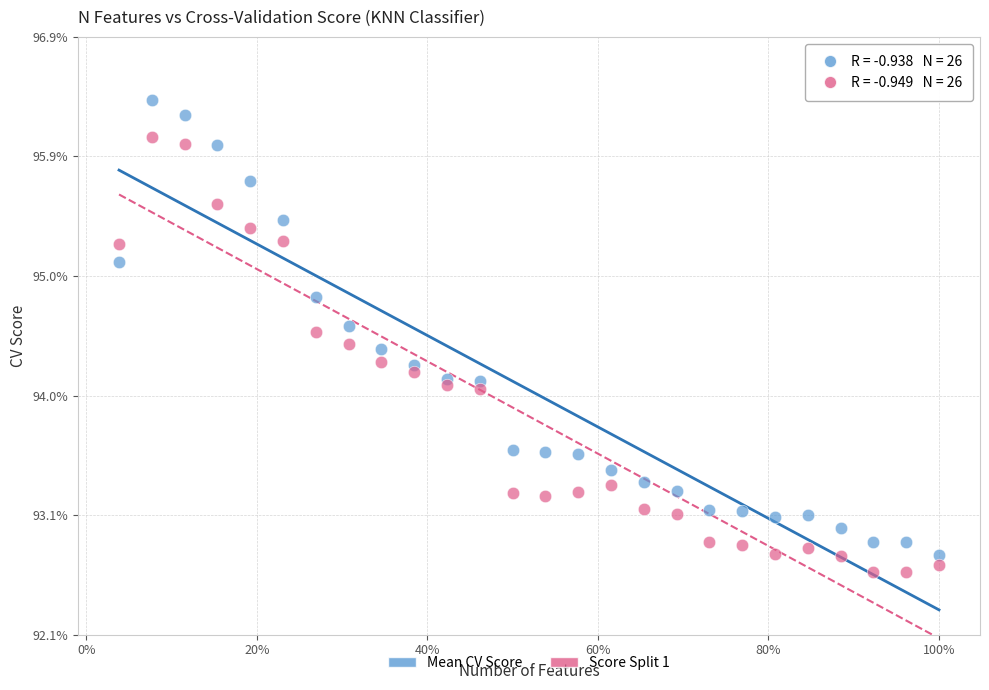

What are all the series names shown in the legend?

Mean CV Score, Score Split 1